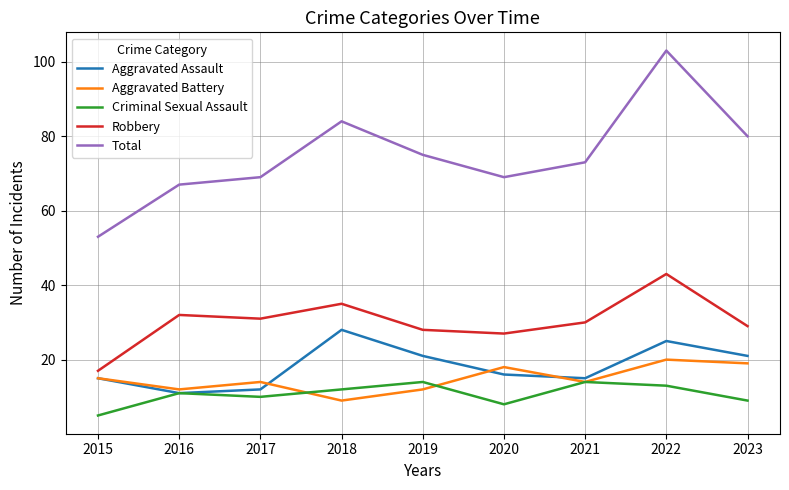

The value of Criminal Sexual Assault at 2021 is 14. True or false?

True